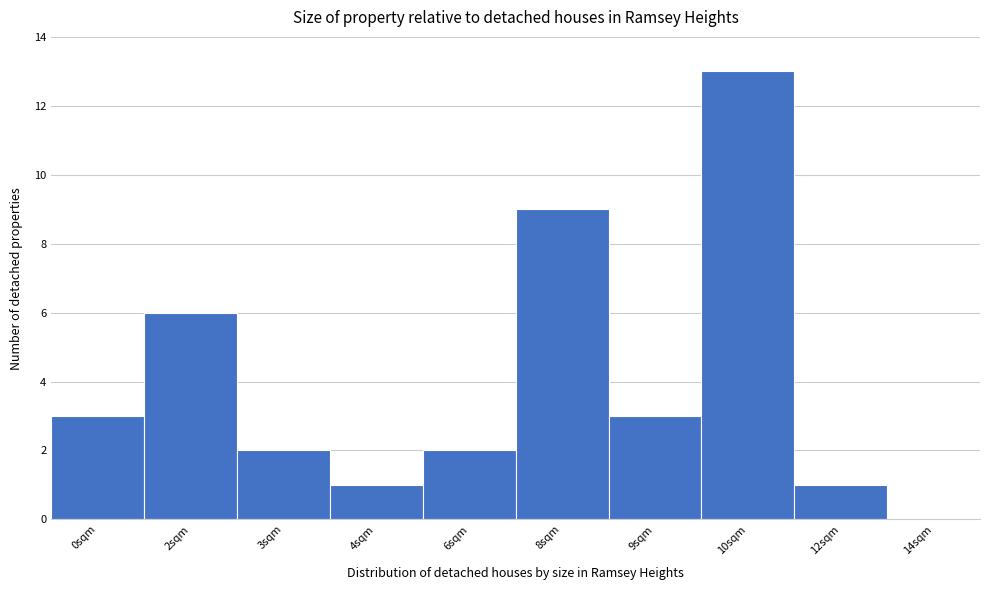

Reading left to right, list all the values displayed in this chart.

0sqm=3	2sqm=6	3sqm=2	4sqm=1	6sqm=2	8sqm=9	9sqm=3	10sqm=13	12sqm=1	14sqm=0